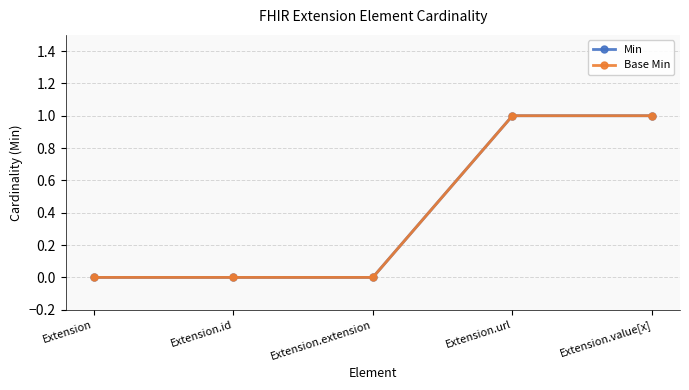

Is this an area chart (filled region under the line)?

No